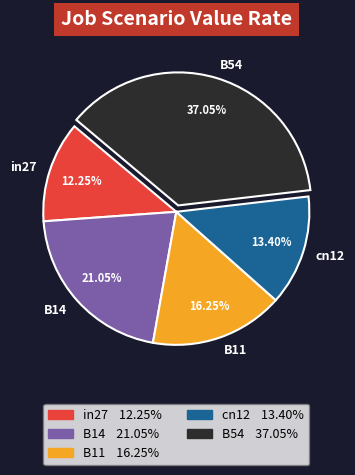

To the nearest percent, what portion does B54 represent?

37%